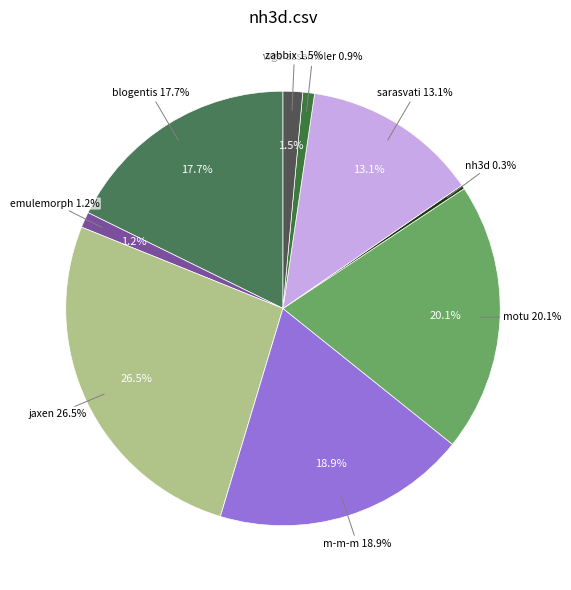

Which slice is the smallest?

jvcl.csv